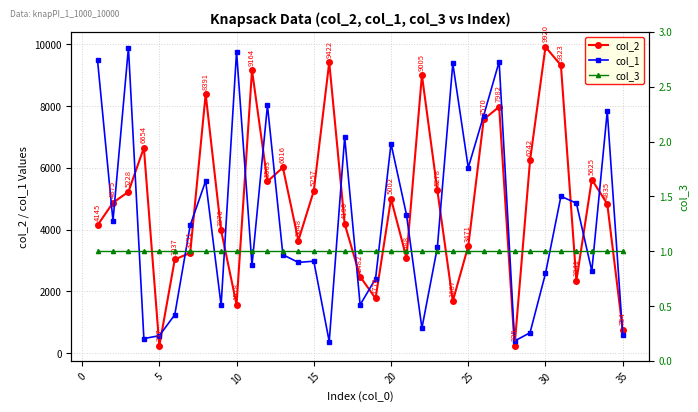

True or false: col_2 has more than 0 points higher than both neighbors.

True